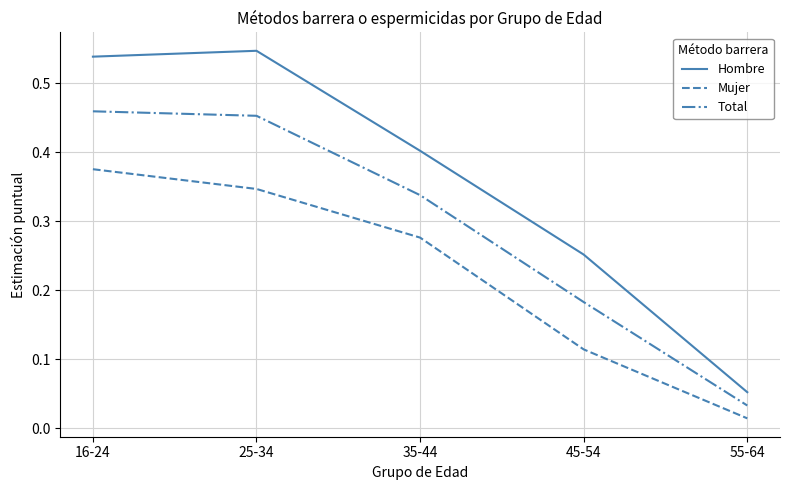

Between 16-24 and 35-44, which series saw the biggest shift?

Hombre